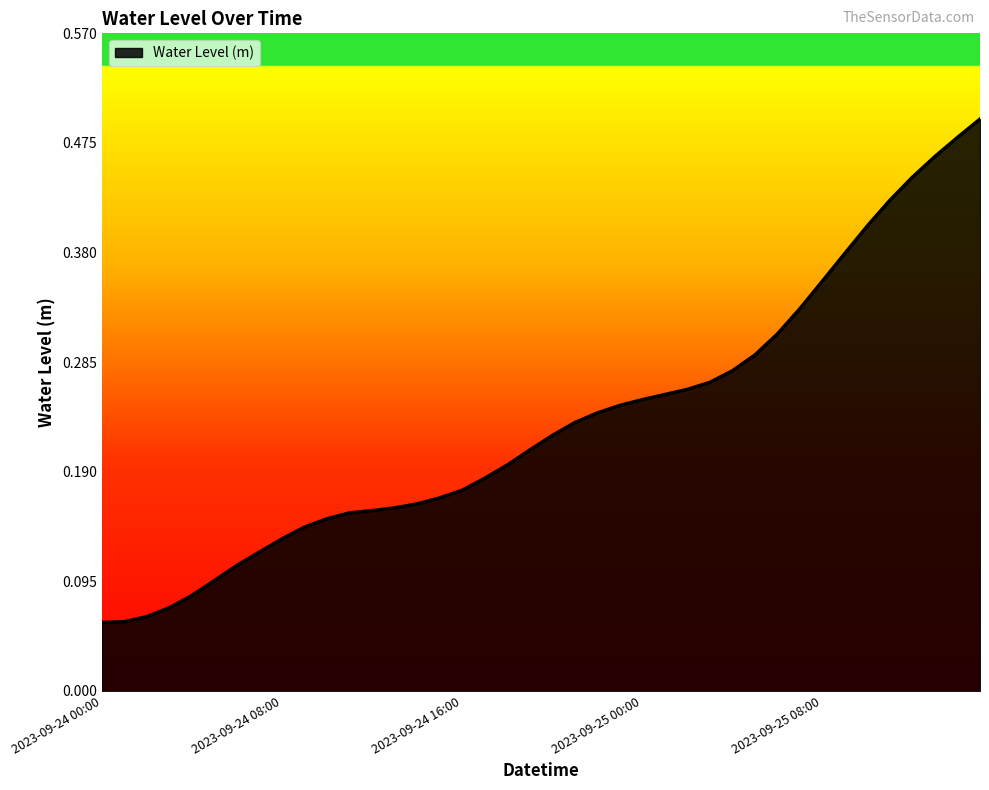

What is the value of the 3rd point from the left?

0.1